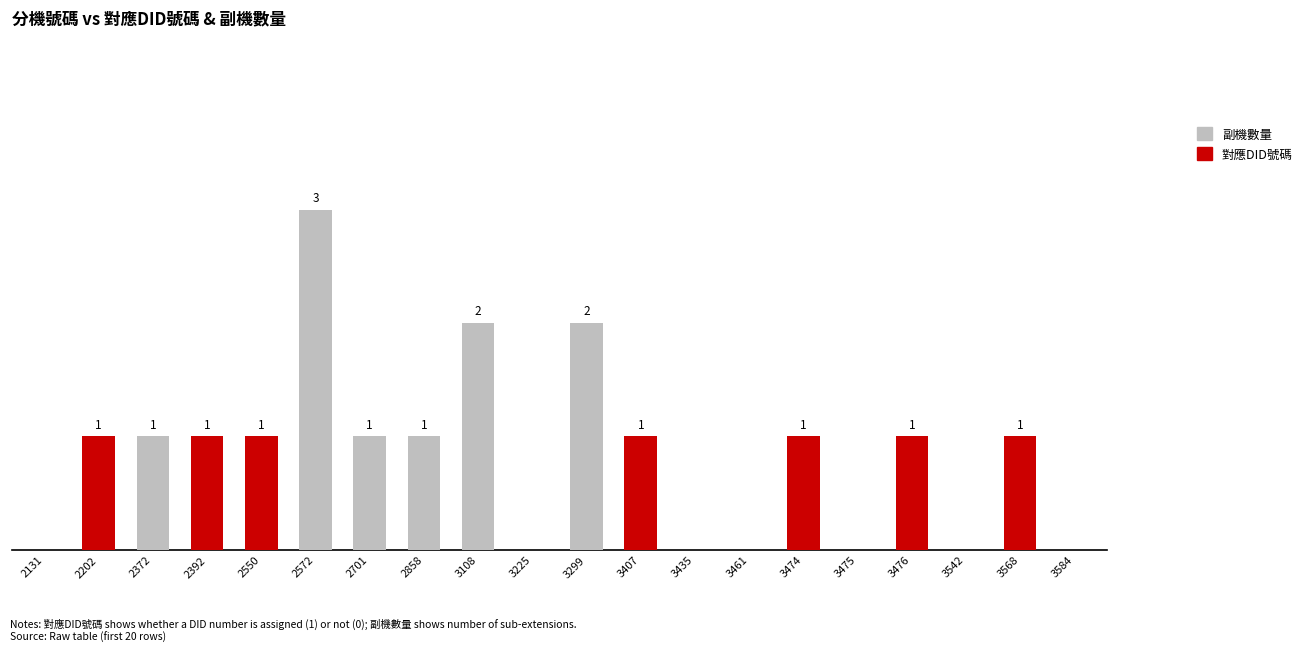

Rank the categories by 對應DID號碼 value from highest to lowest.

2202, 2392, 2550, 3407, 3474, 3476, 3568, 2131, 2372, 2572, 2701, 2858, 3108, 3225, 3299, 3435, 3461, 3475, 3542, 3584